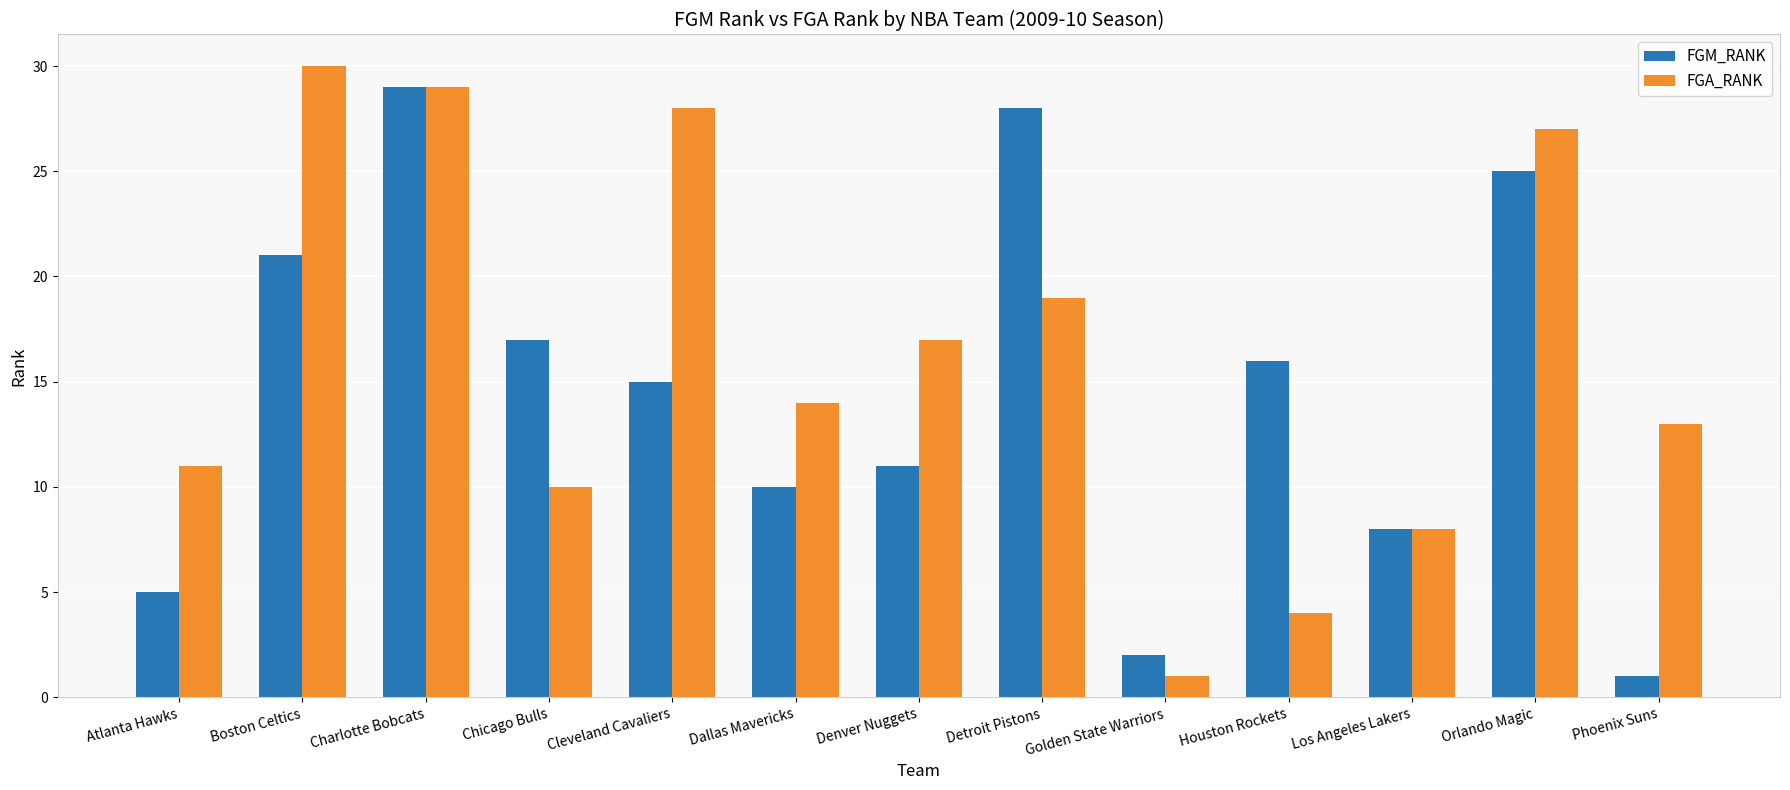

What is the smallest value displayed?

1